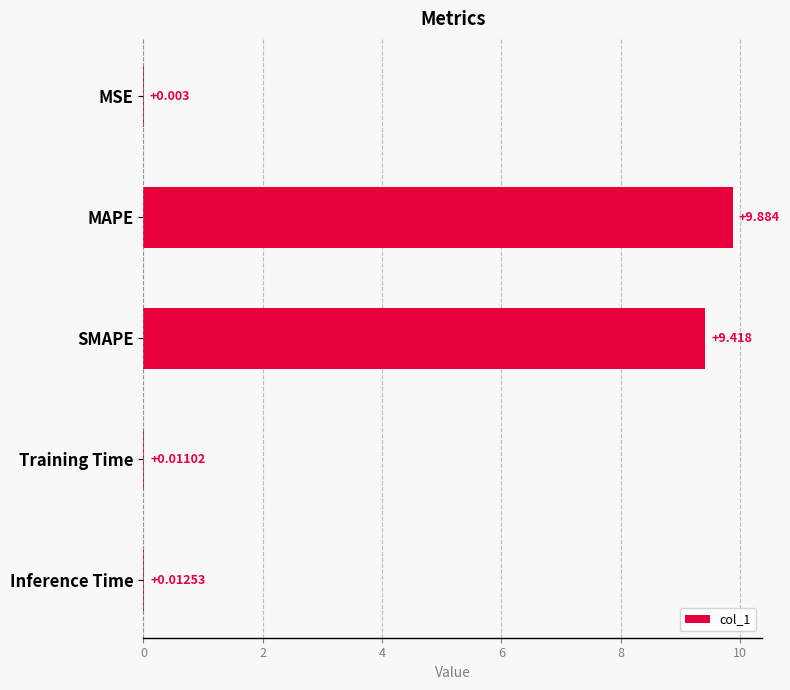

Between MSE and Training Time, which is larger?

Training Time